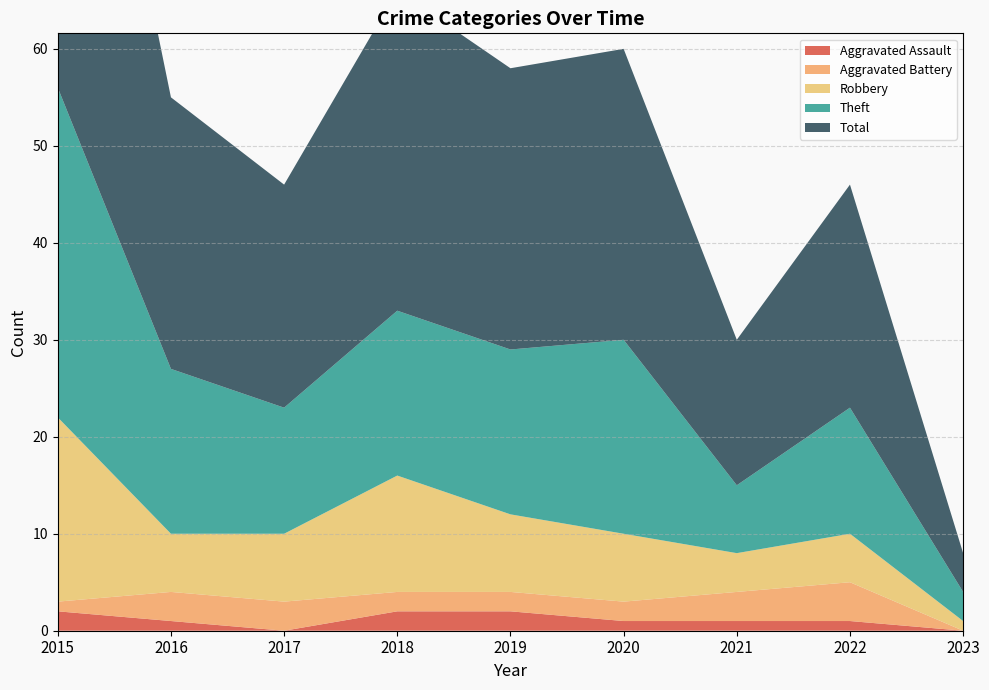

Reading right to left, extract all data points from this chart.

Aggravated Assault: 2023=0	2022=1	2021=1	2020=1	2019=2	2018=2	2017=0	2016=1	2015=2
Aggravated Battery: 2023=0	2022=4	2021=3	2020=2	2019=2	2018=2	2017=3	2016=3	2015=1
Robbery: 2023=1	2022=5	2021=4	2020=7	2019=8	2018=12	2017=7	2016=6	2015=19
Theft: 2023=3	2022=13	2021=7	2020=20	2019=17	2018=17	2017=13	2016=17	2015=34
Total: 2023=4	2022=23	2021=15	2020=30	2019=29	2018=33	2017=23	2016=28	2015=56